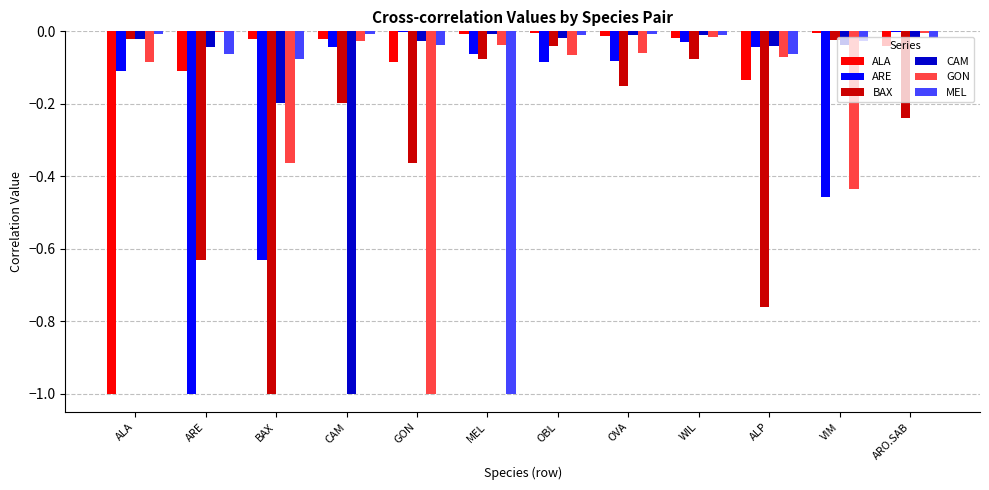

The ALA series shows -0.0 at BAX. True or false?

True